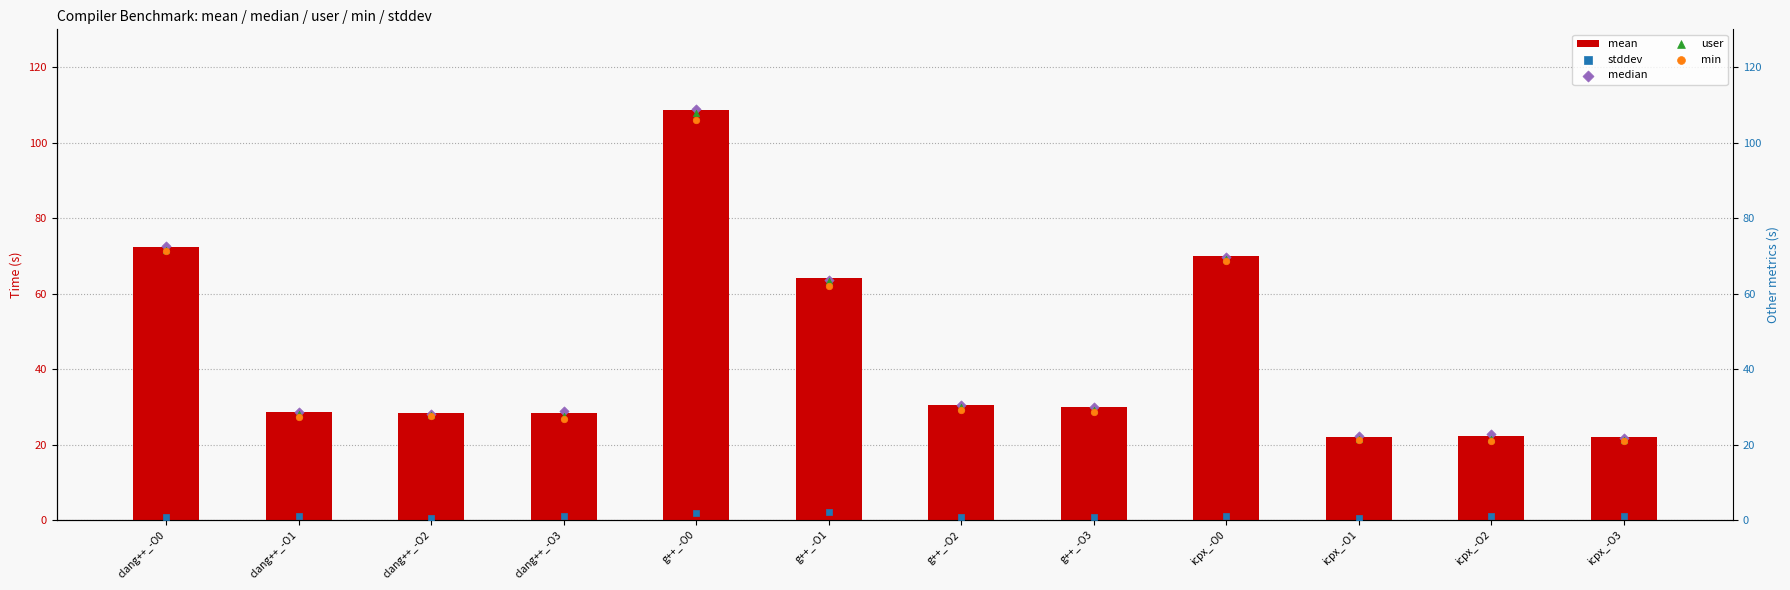

Which series reaches the minimum Y coordinate?

stddev